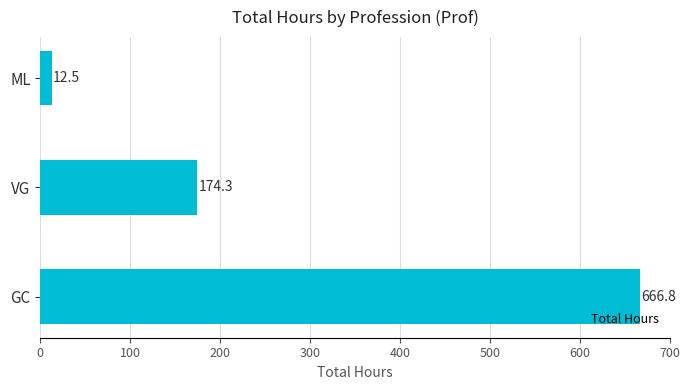

What is the difference between the maximum and minimum values?

654.3